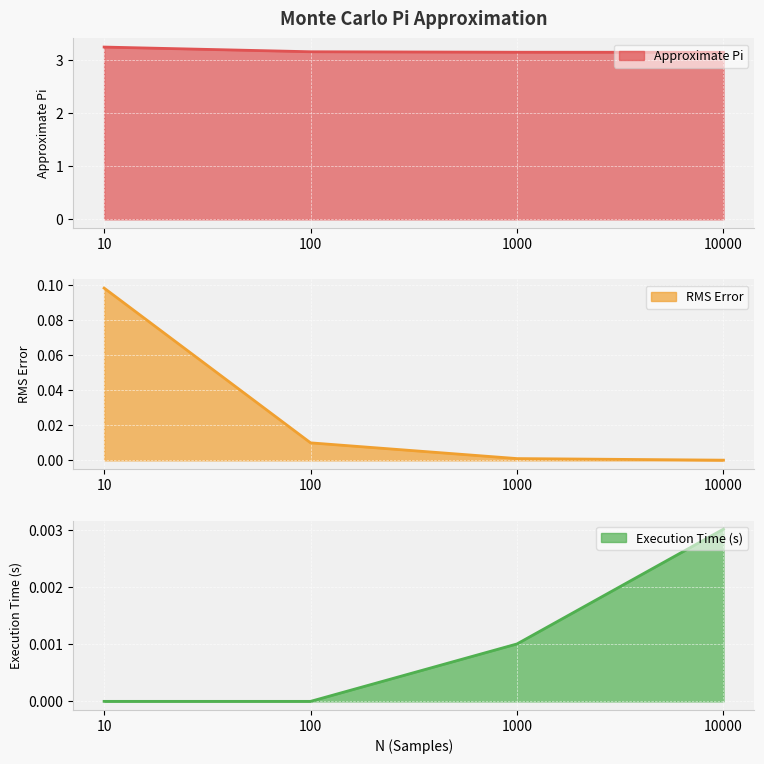

What is the difference between the Approximate Pi values at 10000 and 10?

0.1